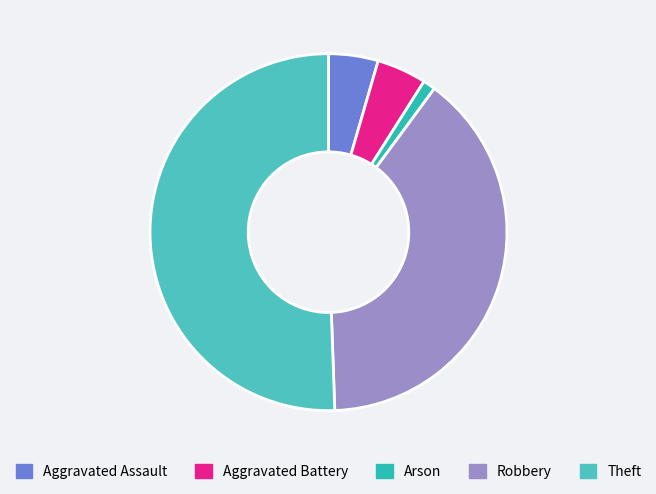

What portion of the pie excludes Aggravated Battery?

95.5%